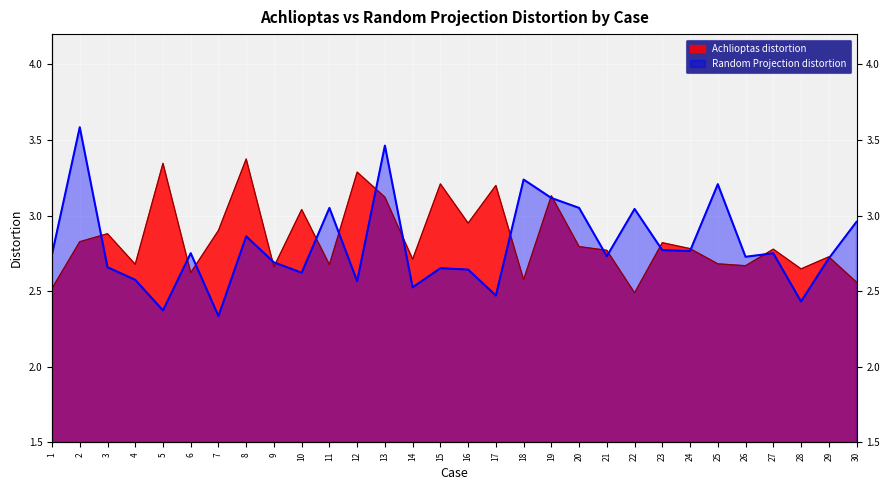

At which category is the sum across all series the highest?

13